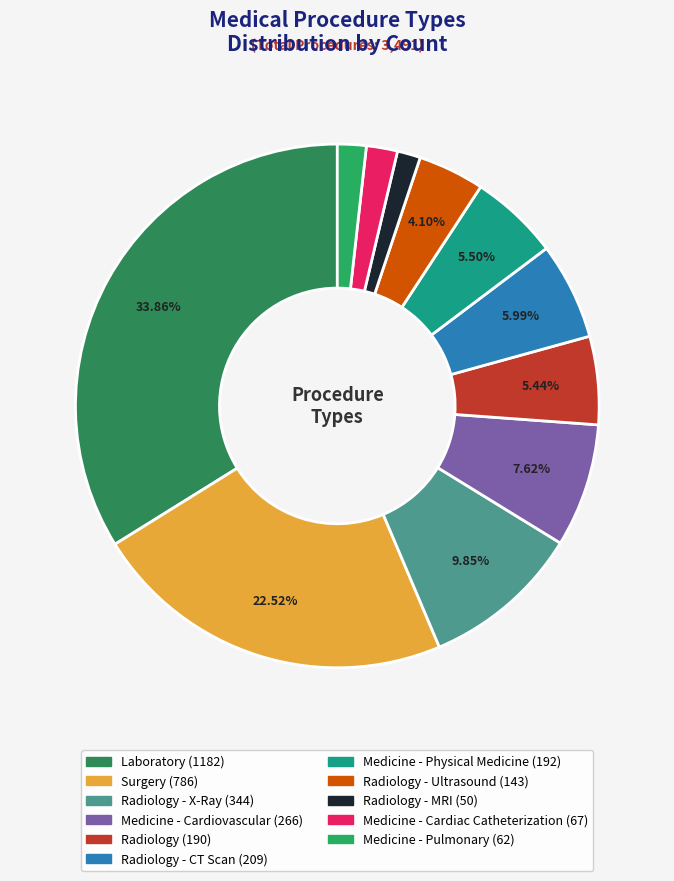

Count the number of slices in the pie.

11